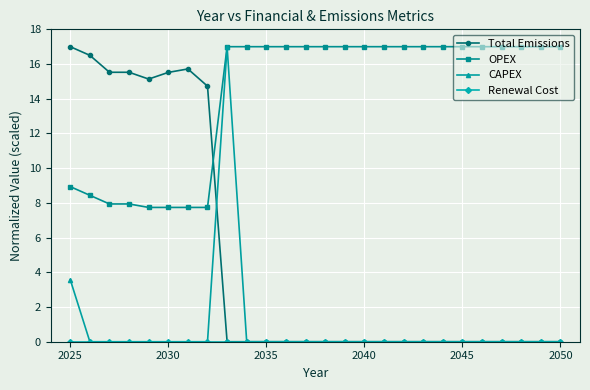

After their last crossing, which series has the higher values: Total Emissions or OPEX?

OPEX